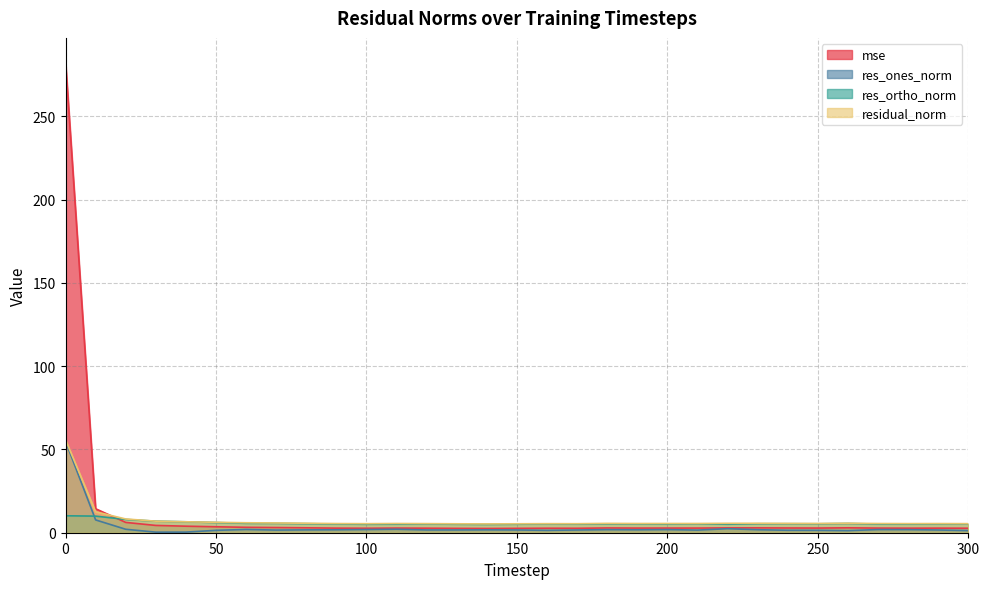

What is the difference between the highest and lowest values at 110?

3.5